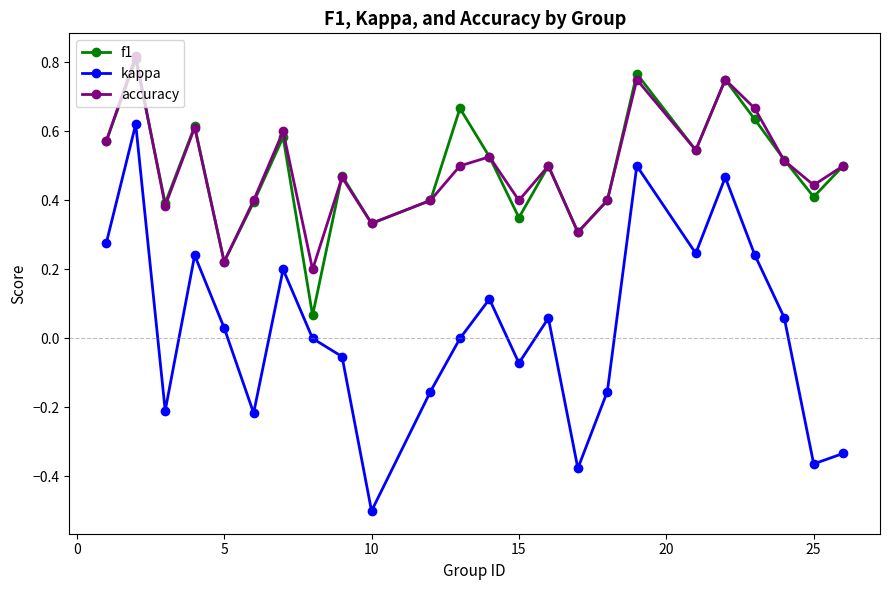

True or false: f1 has more than 2 points higher than both neighbors.

True